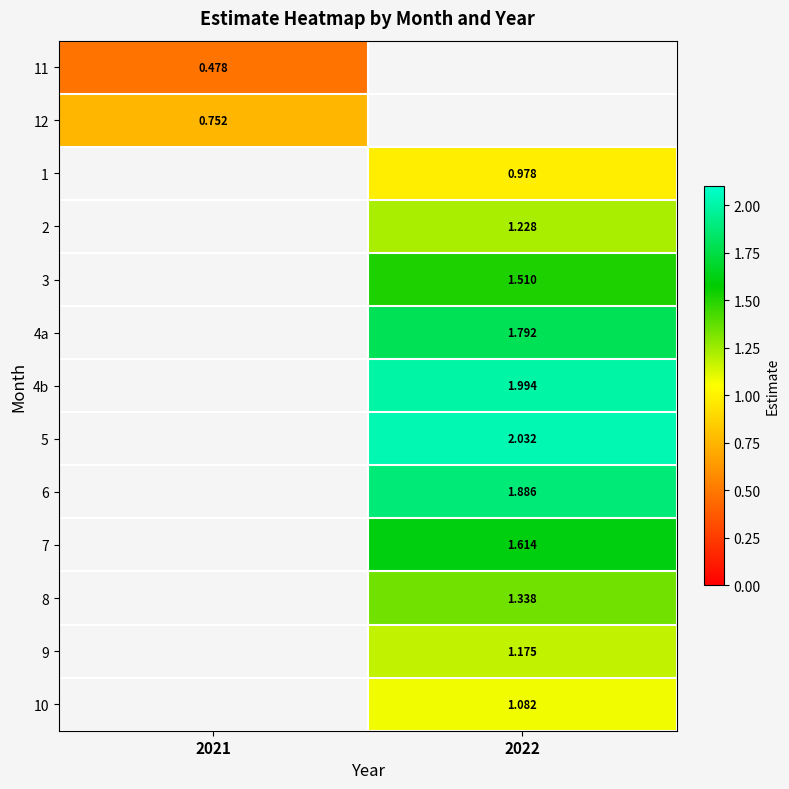

The 4a series shows 1.8 at 2022. True or false?

True